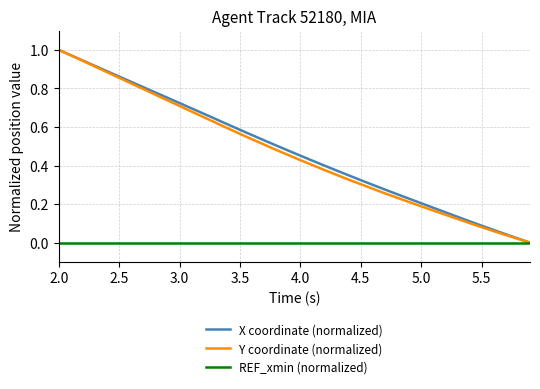

What are all the series names shown in the legend?

X coordinate (normalized), Y coordinate (normalized), REF_xmin (normalized)